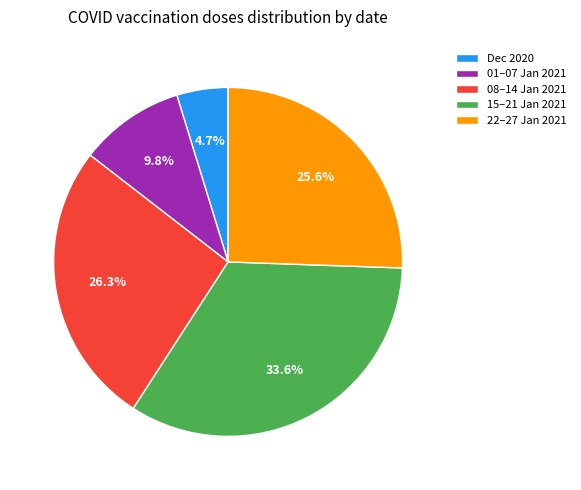

Which category has the smallest portion of the pie?

Dec 2020